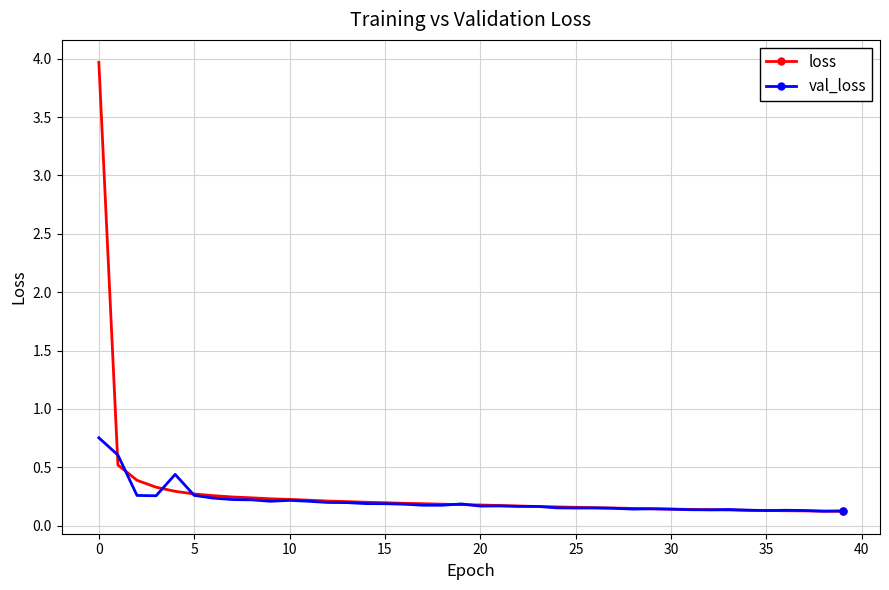

True or false: loss and val_loss intersect in this chart.

True